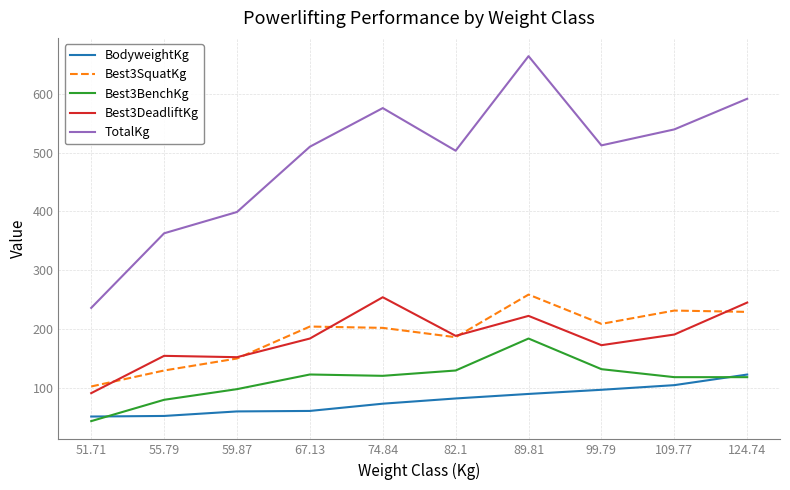

Is the value of BodyweightKg at 82.1 greater than the value of Best3SquatKg at 67.13?

No